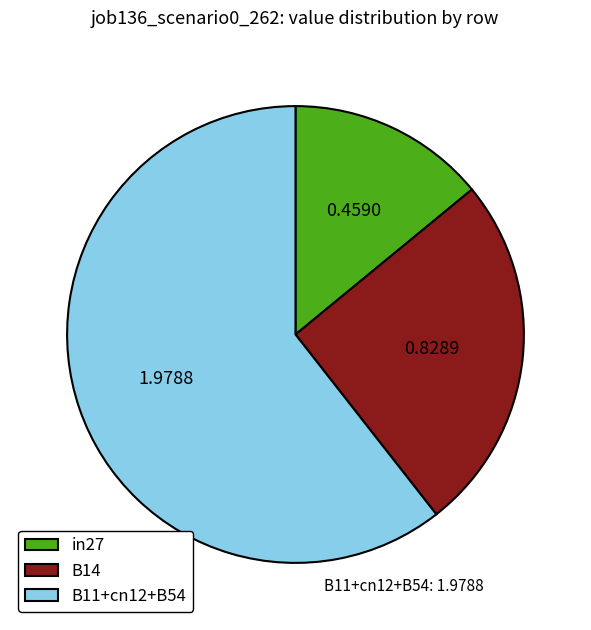

Combined, do B14 and in27 account for over 50%?

No